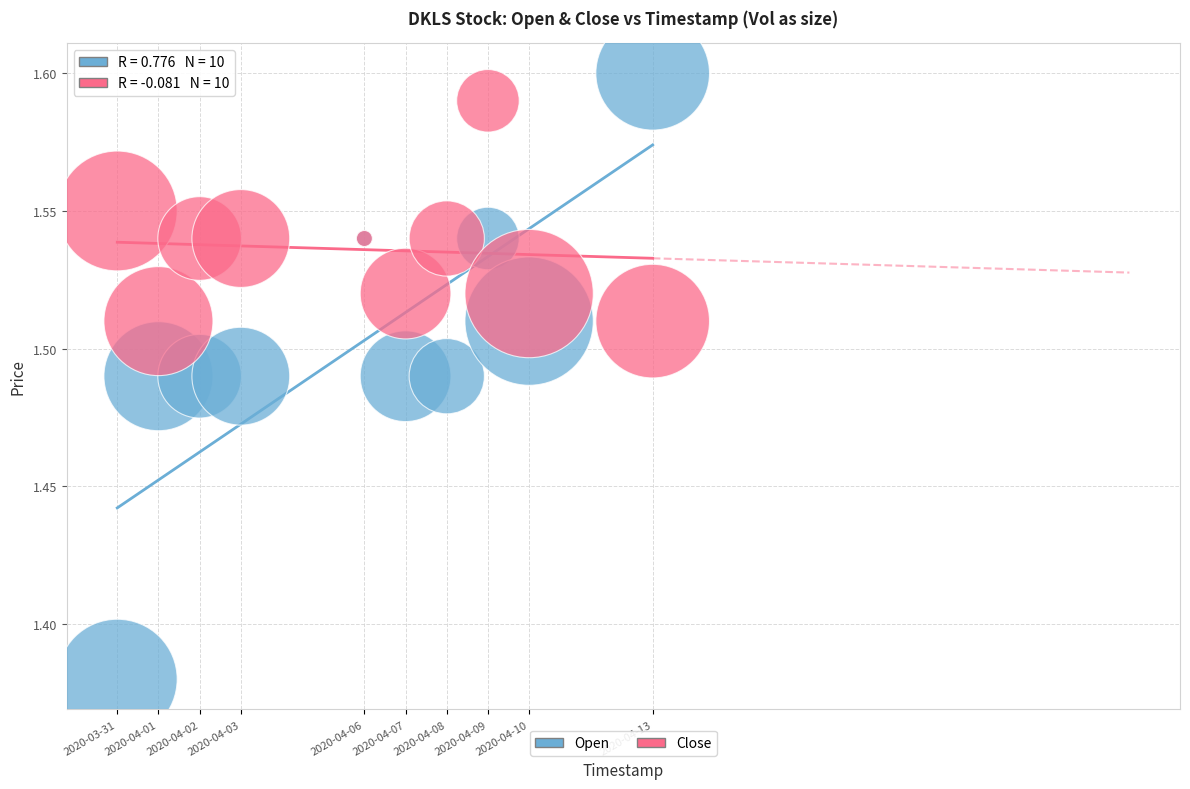

Which series contains the lowest Y value?

Open